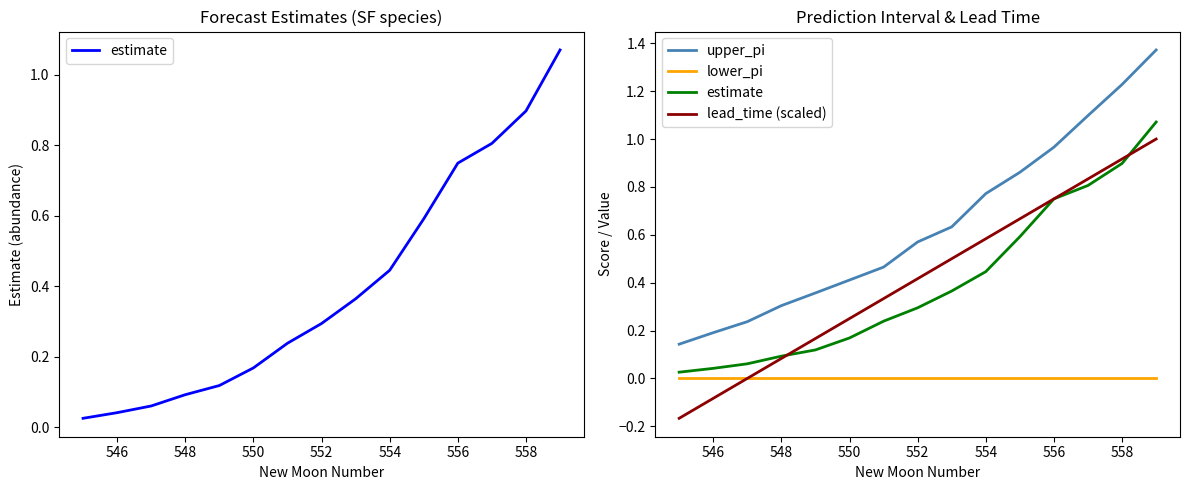

What is the difference between the maximum and minimum values in the upper_pi series?

1.2